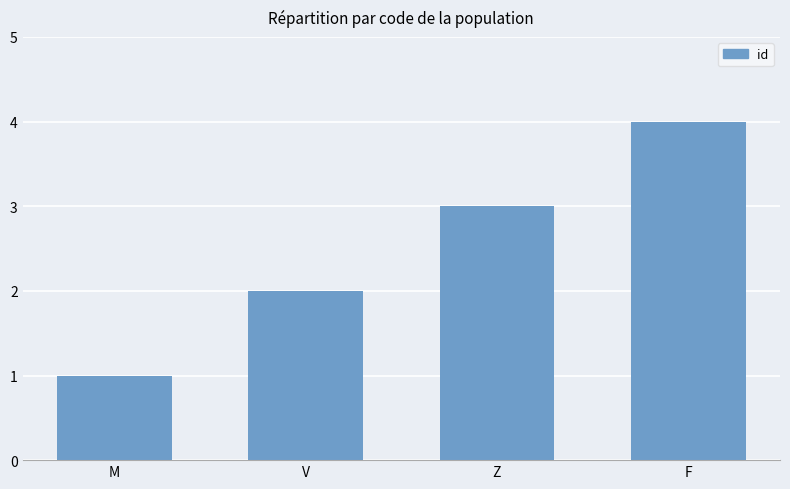

How many bars are there in total?

4